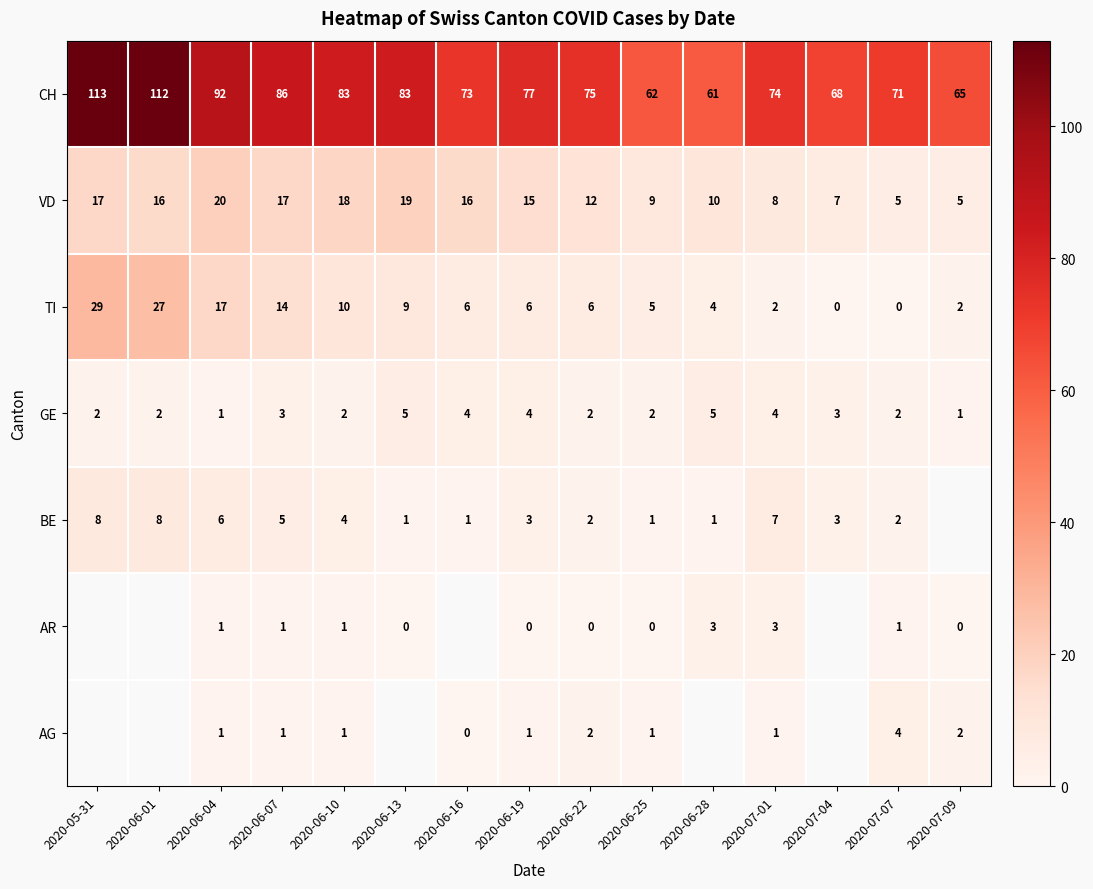

What is the spread (max minus min) of values at 2020-06-07?

85